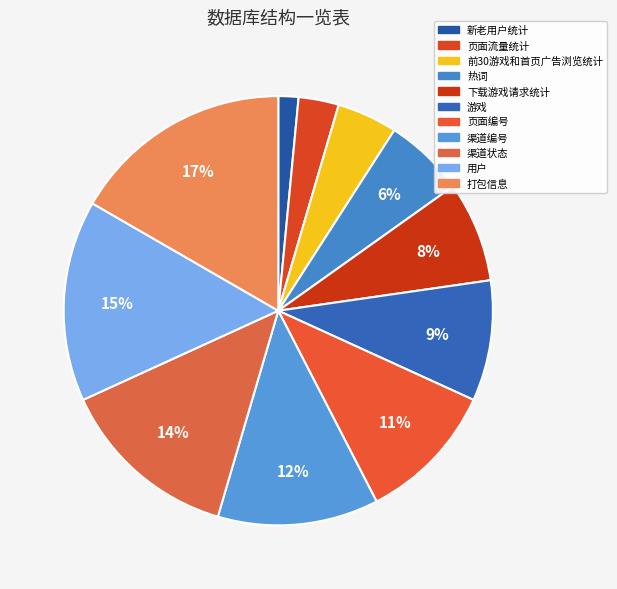

What percentage is the 热词 slice, to the nearest percent?

6%